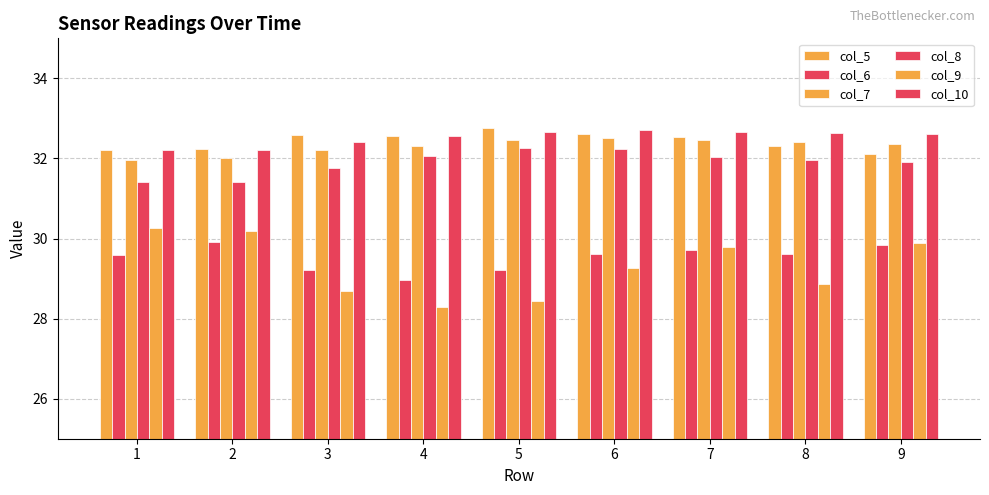

At which label does col_7 first exceed 32?

2